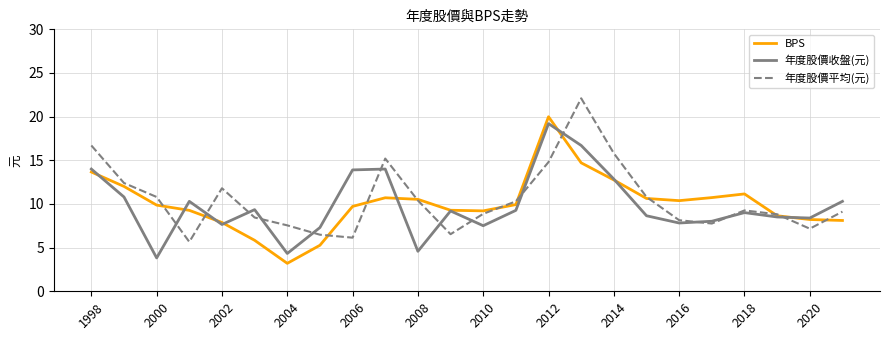

Does the chart display data point markers on the line(s)?

No